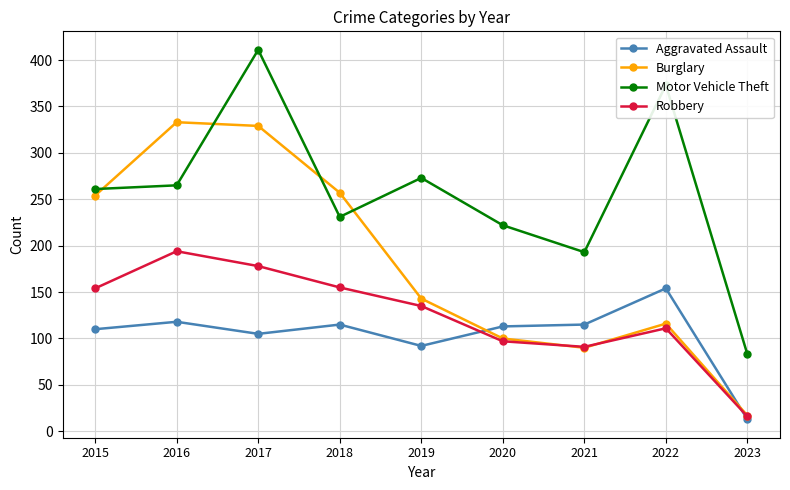

What is the difference between the highest and lowest values at 2017?

306